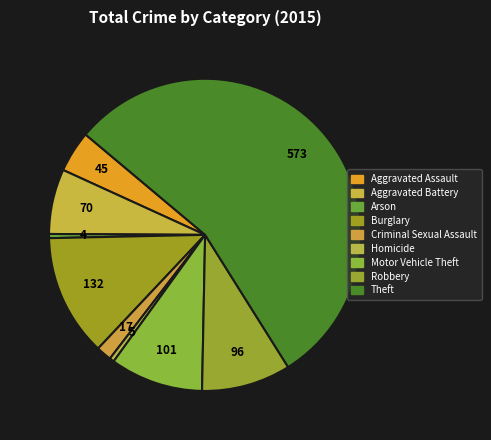

To the nearest percent, what is the average slice percentage?

11%